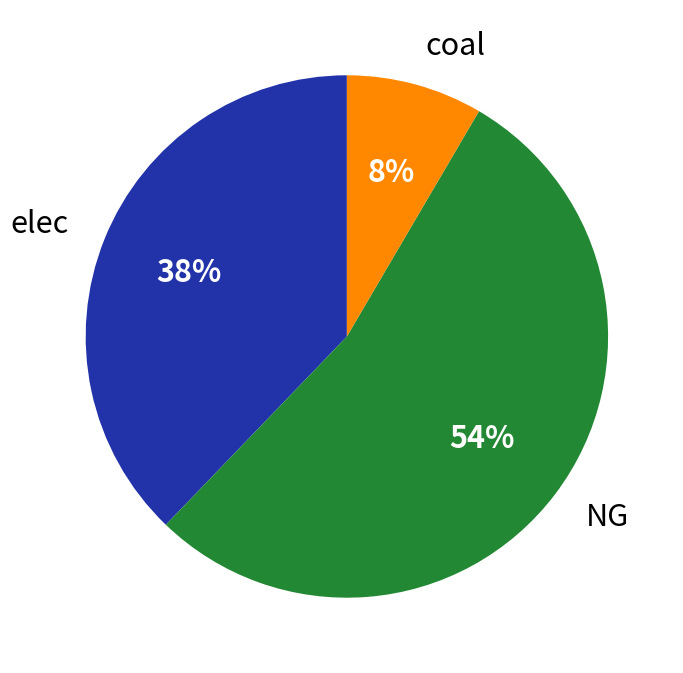

Which category has the biggest portion of the pie?

NG